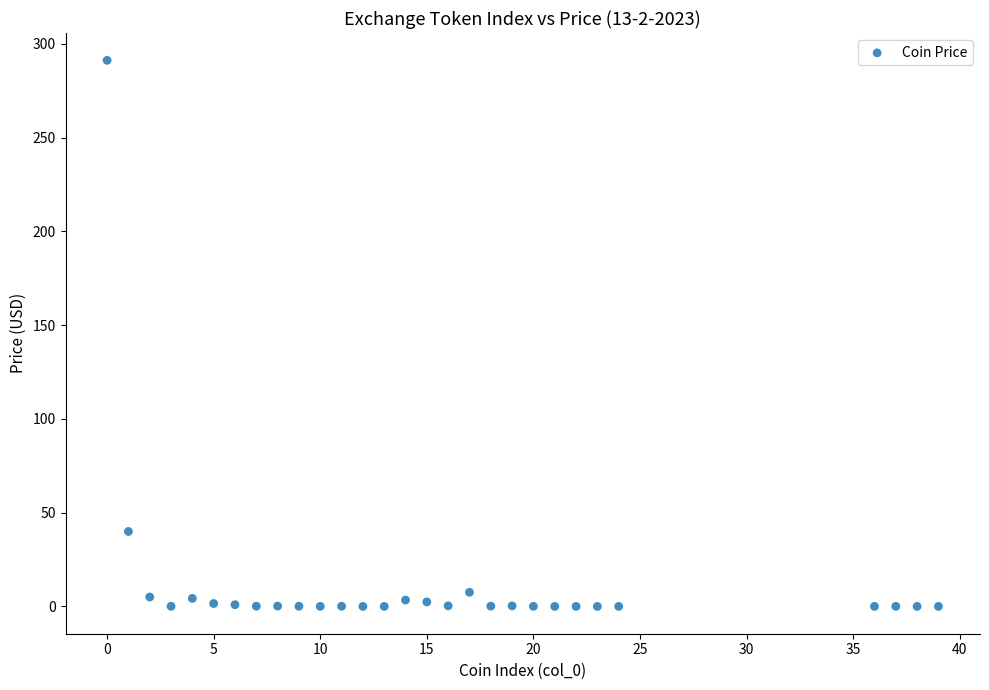

What is the range of X values (max minus min)?

39.0